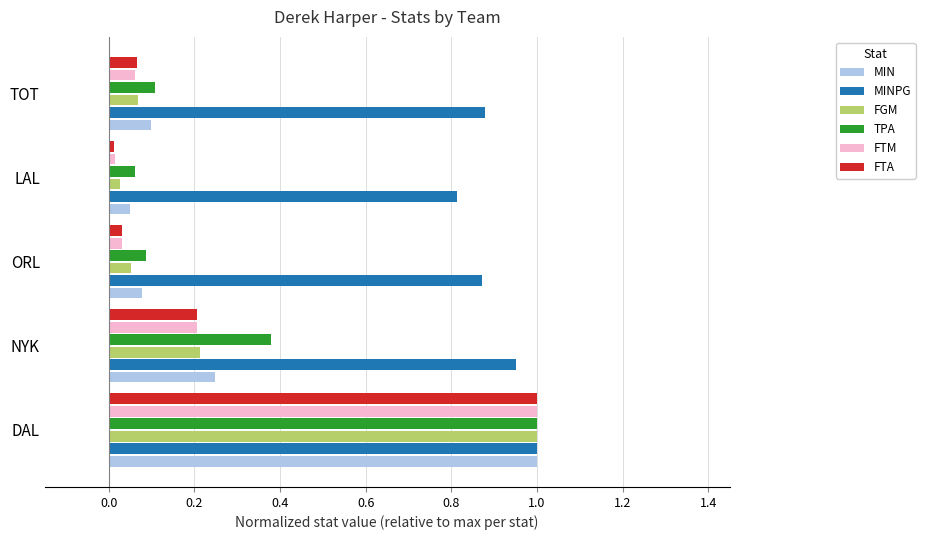

Which series changed the most between DAL and LAL?

FTA